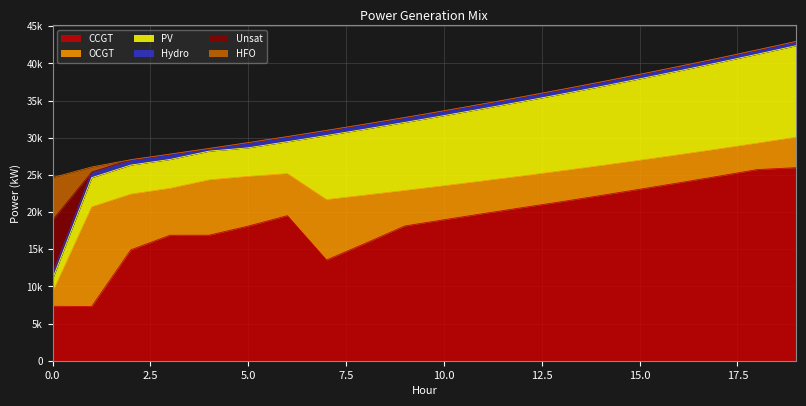

Which has a higher value, 6 or 10?

6